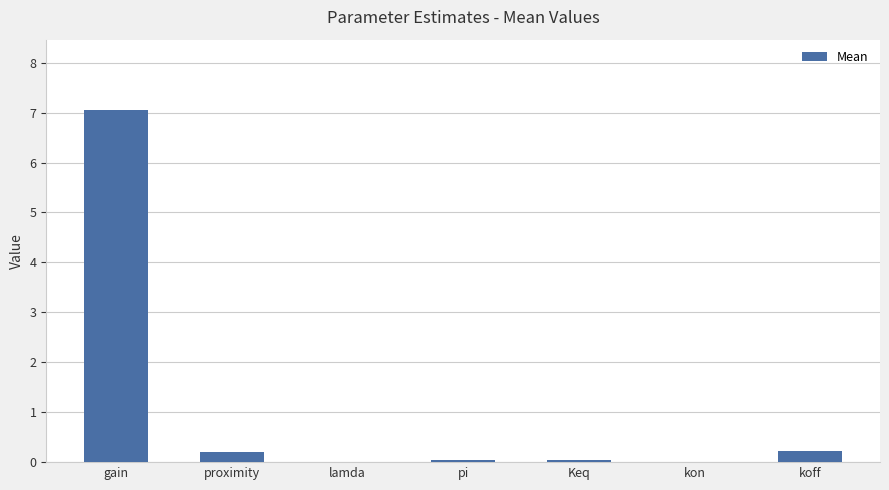

The chart shows a value of 0.0 at kon. True or false?

True